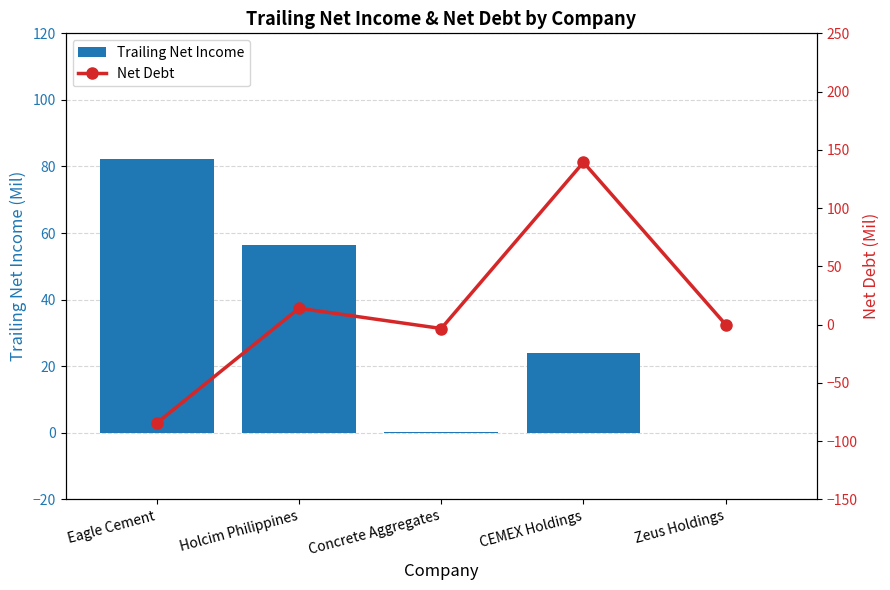

Between Concrete Aggregates and Zeus Holdings, which is larger?

Concrete Aggregates